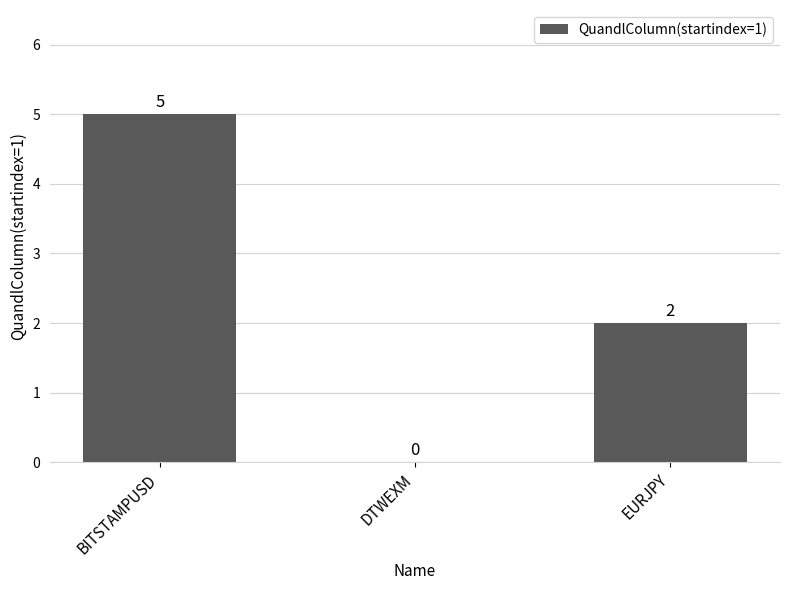

What value does the data have at EURJPY?

2